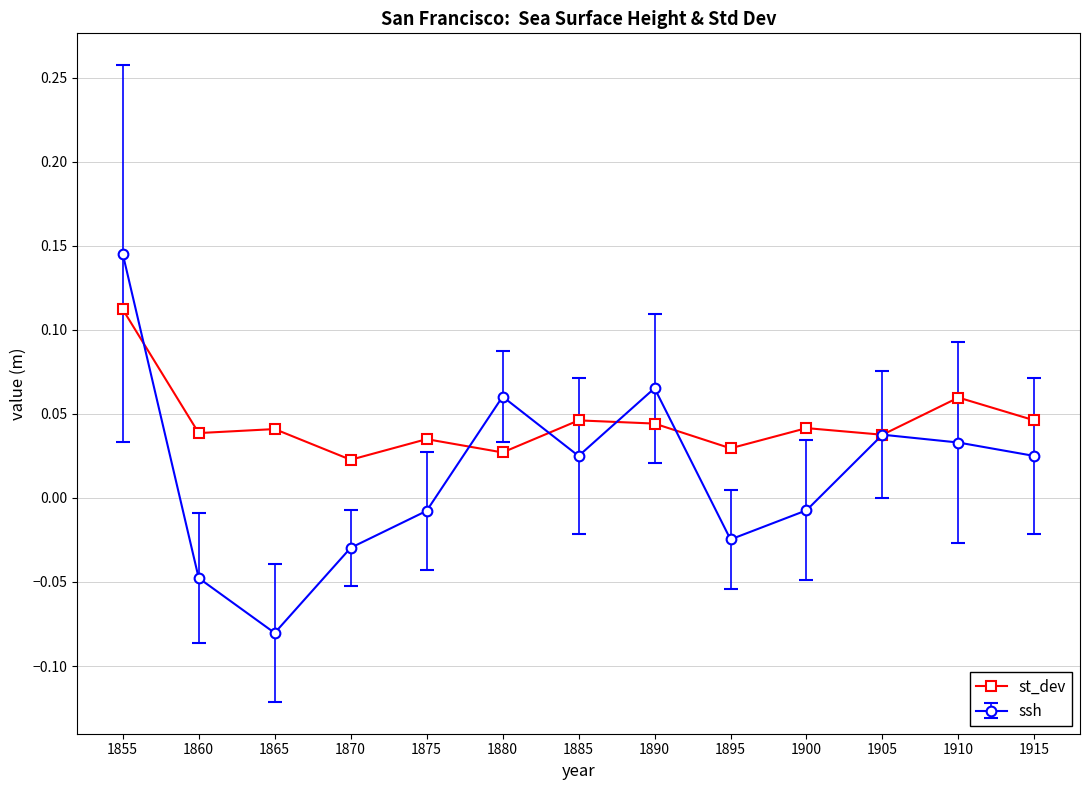

Which category has the lowest value across all series?

1865